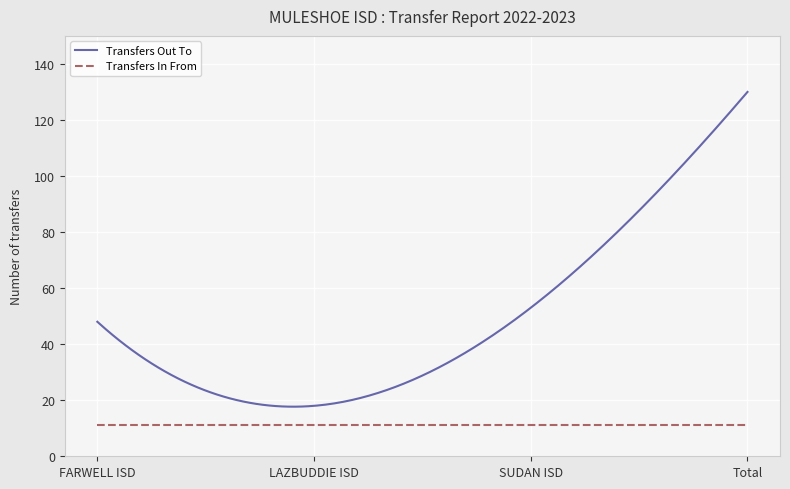

True or false: Transfers Out To and Transfers In From cross at least once.

False